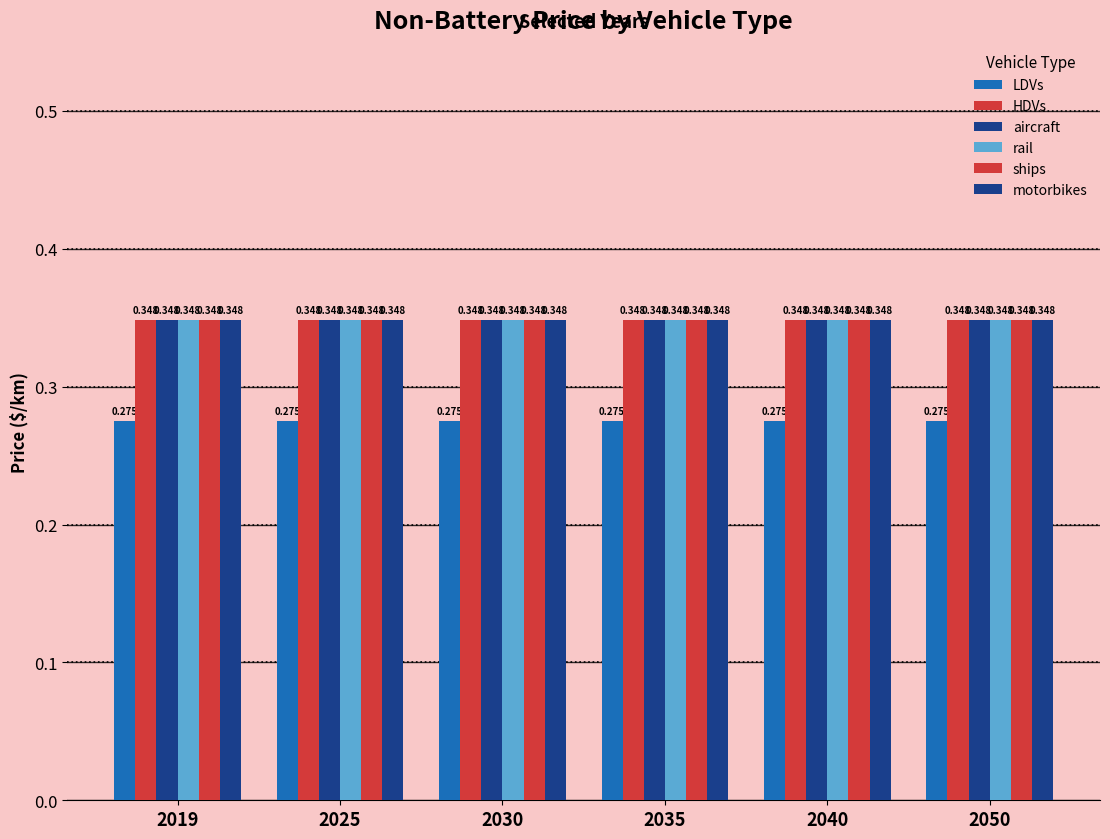

Count the number of data series in this chart.

6